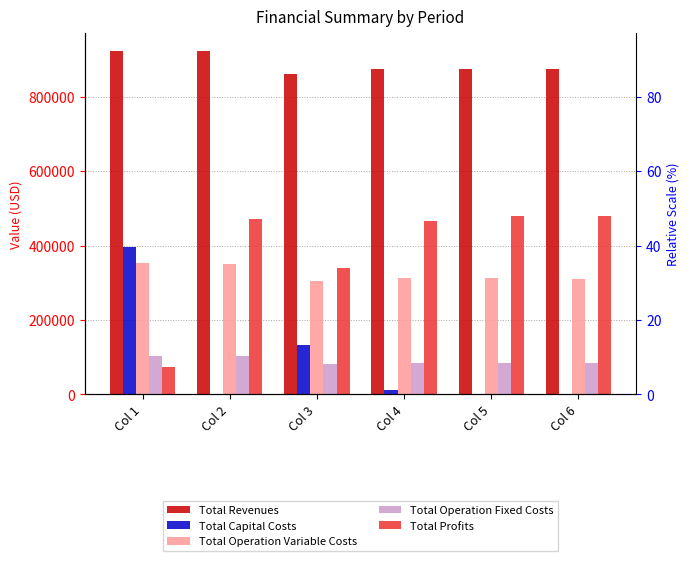

At which category is the sum across all series the highest?

Col 1